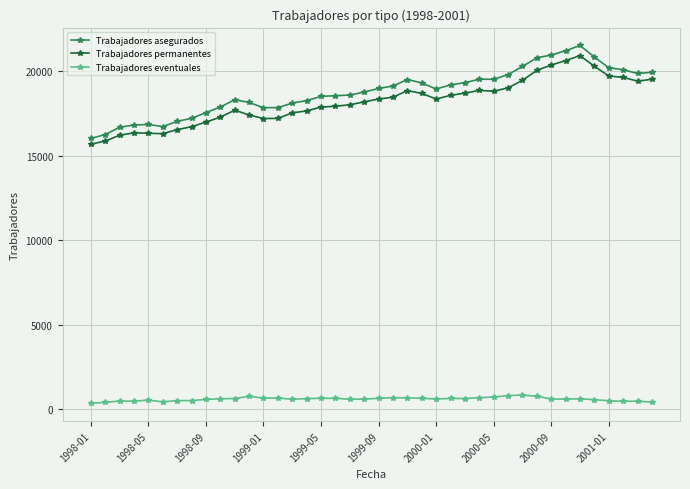

What is the value of the Trabajadores asegurados point at the 29th from the left?

19528